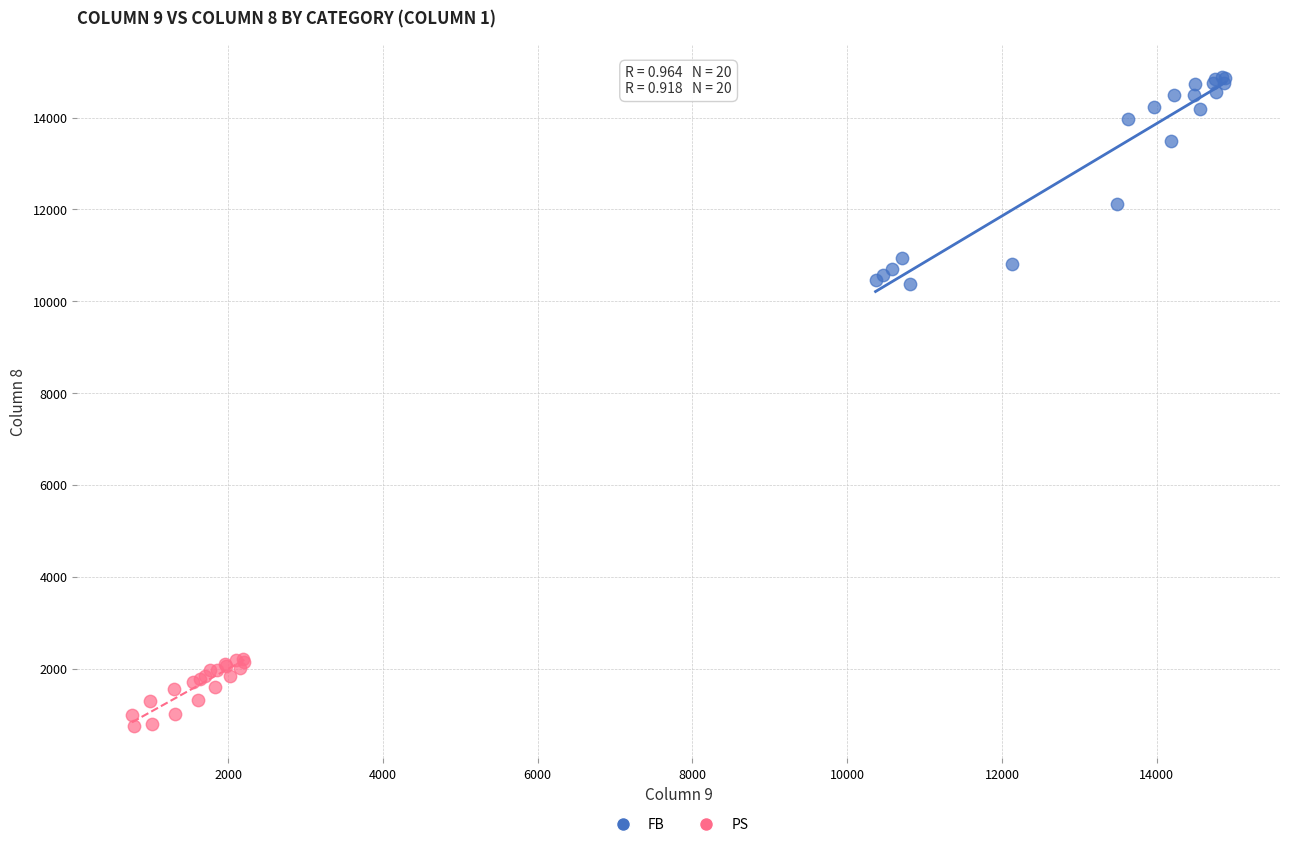

Which series reaches the maximum Y coordinate?

FB